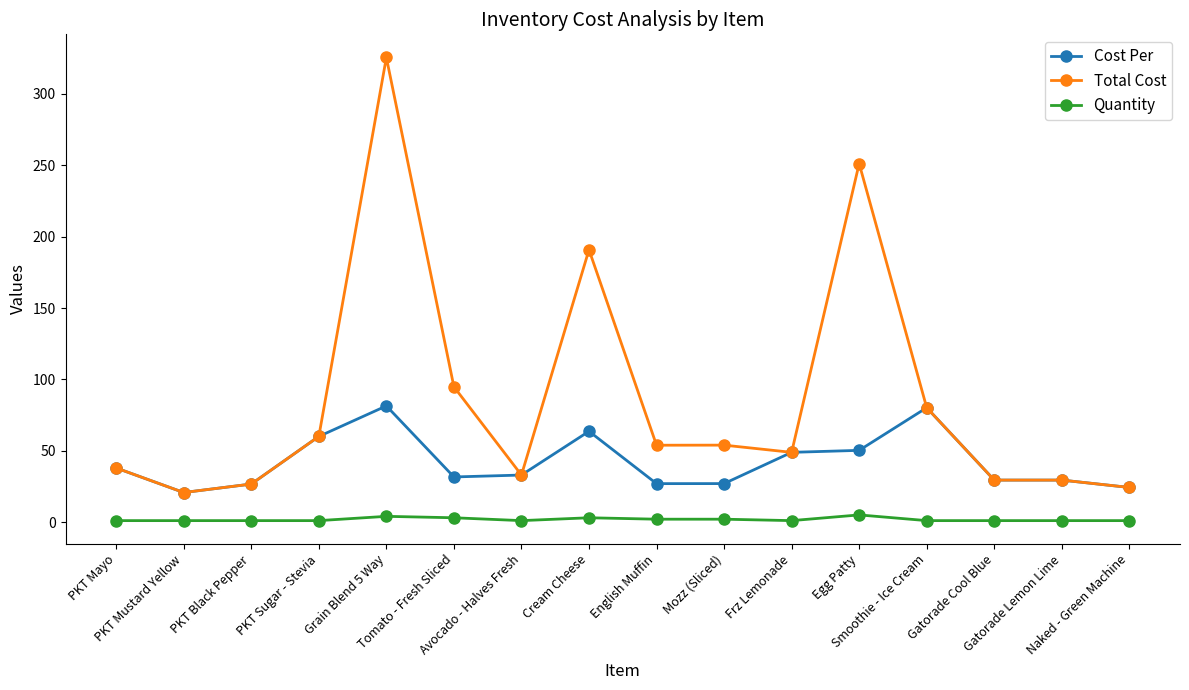

The Quantity series shows 1.0 at Naked - Green Machine. True or false?

True